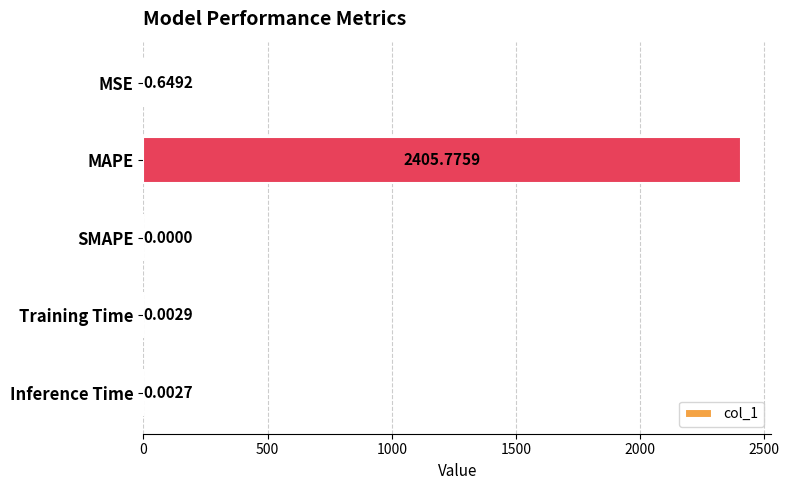

What is the change in value from MAPE to SMAPE?

-2405.8